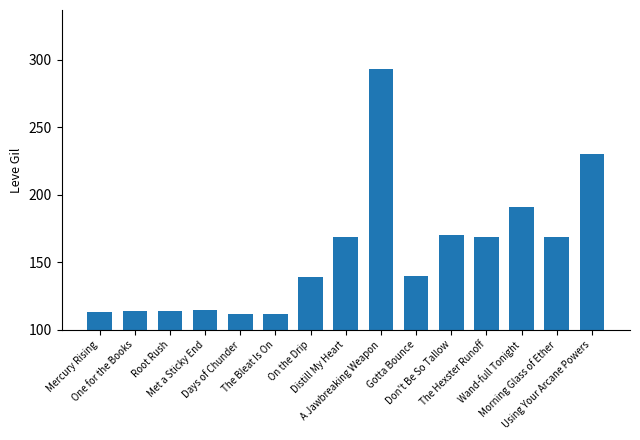

What is the smallest value displayed?

112